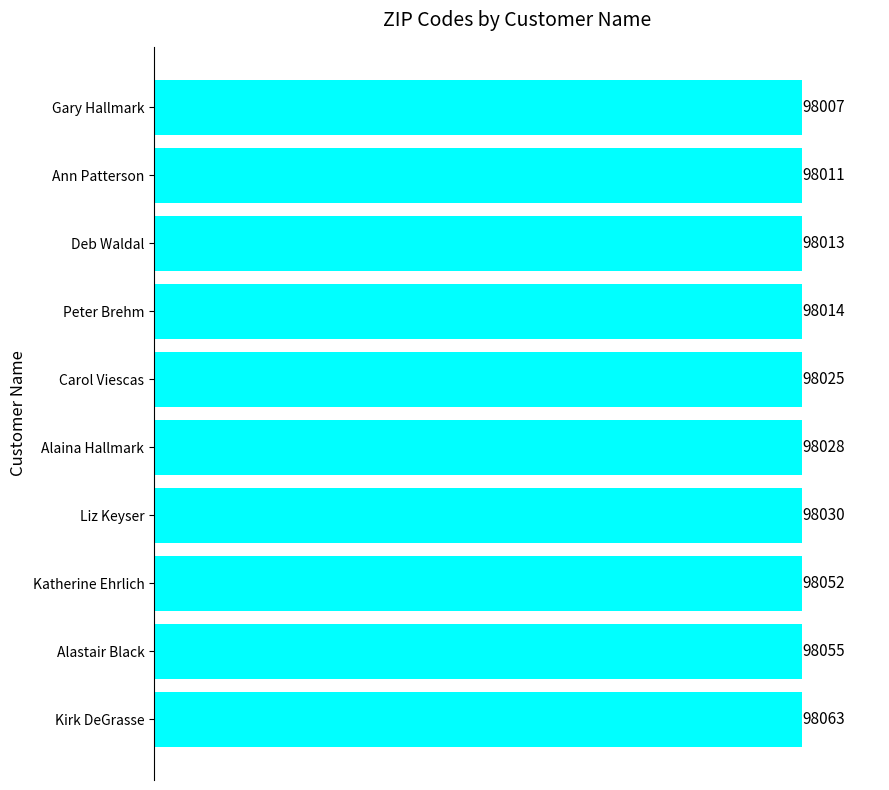

What is the label of the 1st bar from the bottom?

Kirk DeGrasse